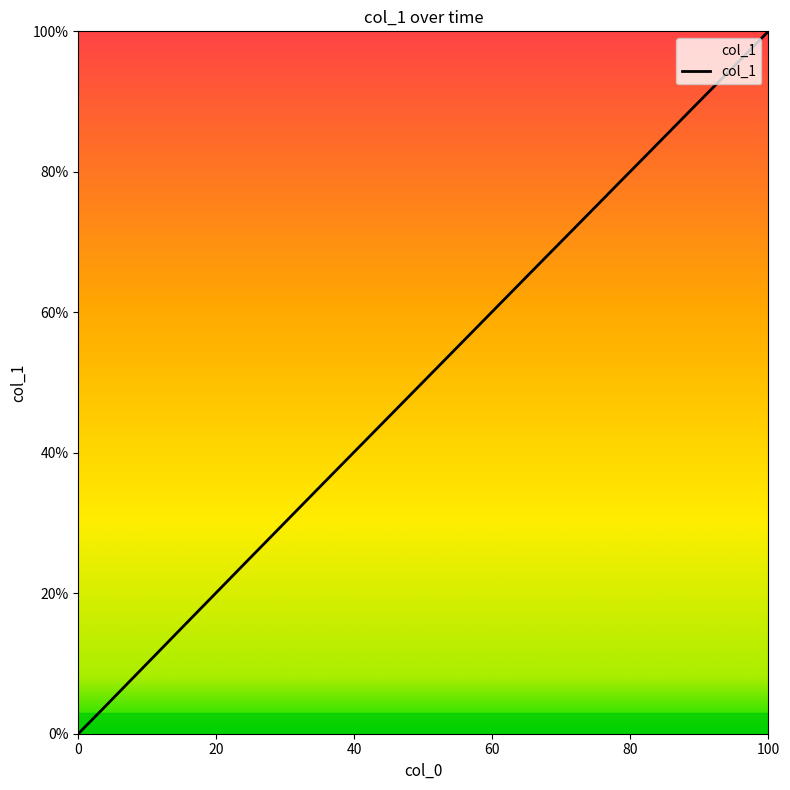

What is the maximum value shown in the chart?

100.0